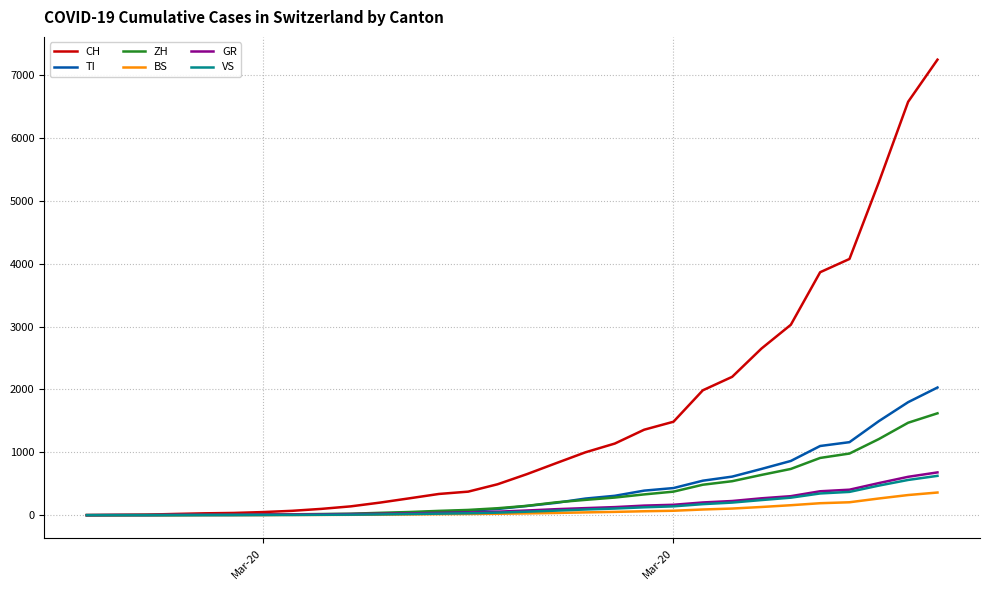

Which series has the largest range (max minus min)?

CH